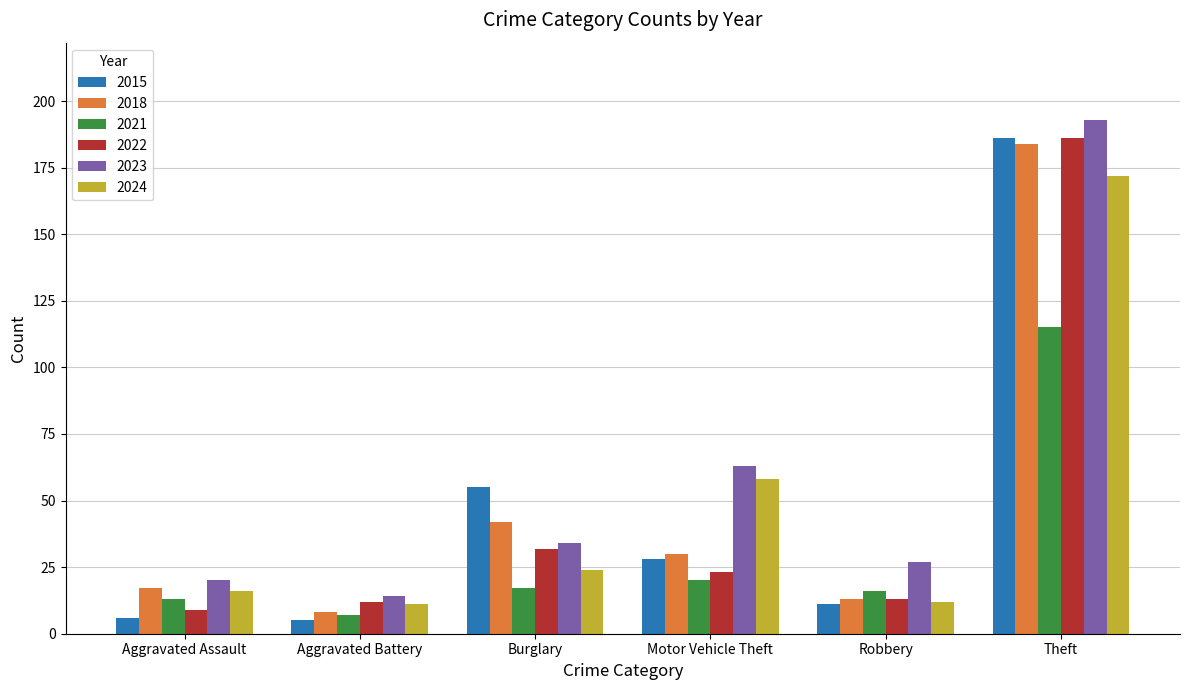

What is the minimum value for 2018?

8